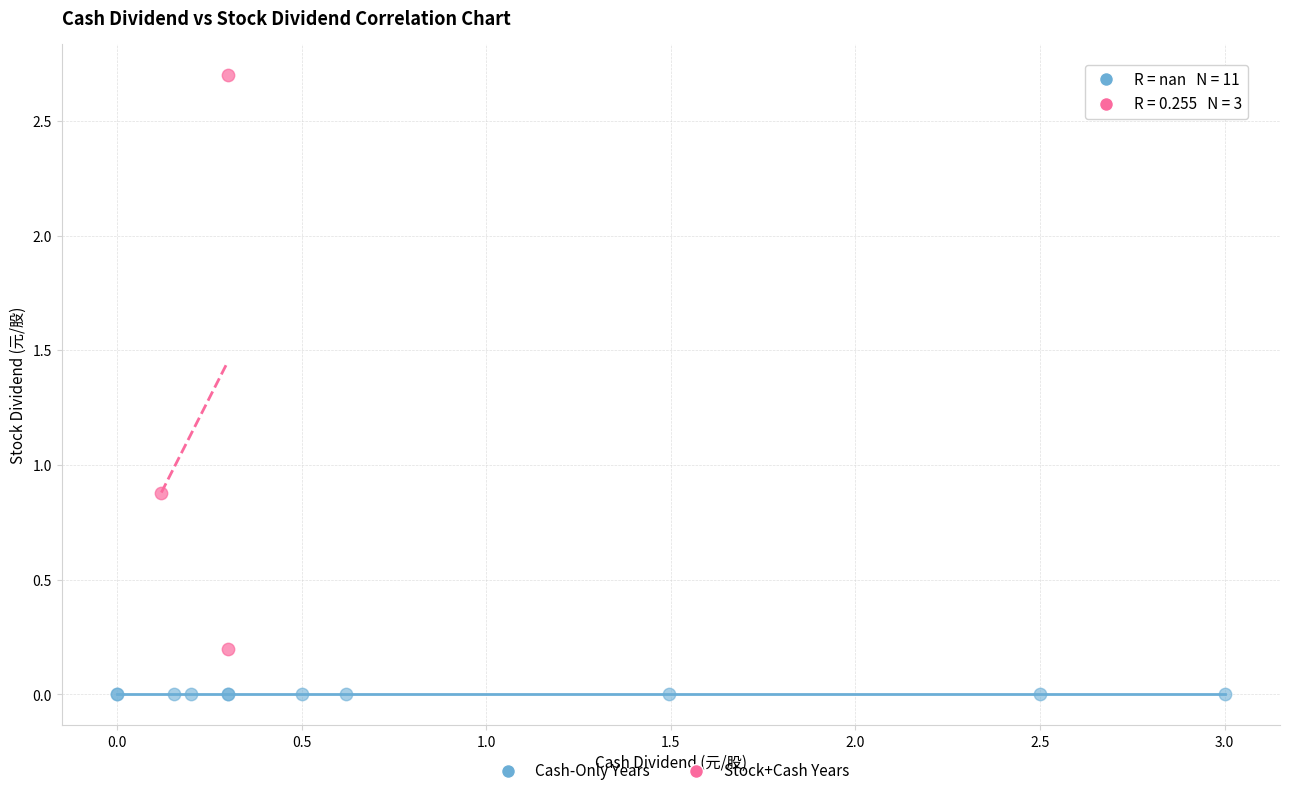

Which series contains the highest Y value?

Stock+Cash Years